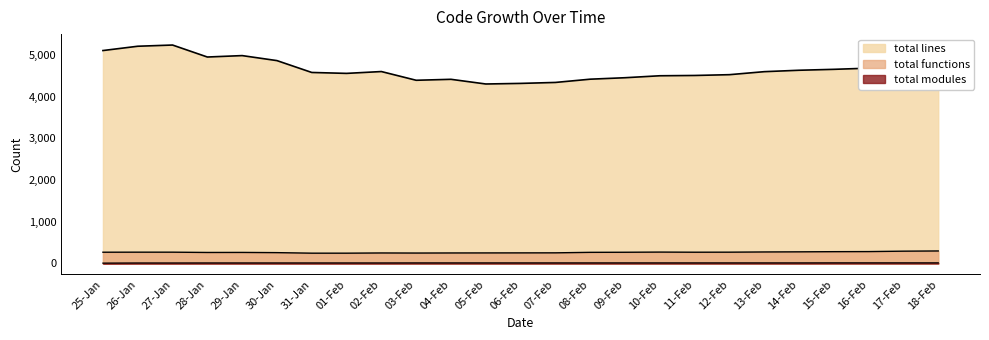

How many lines are shown in the chart?

3